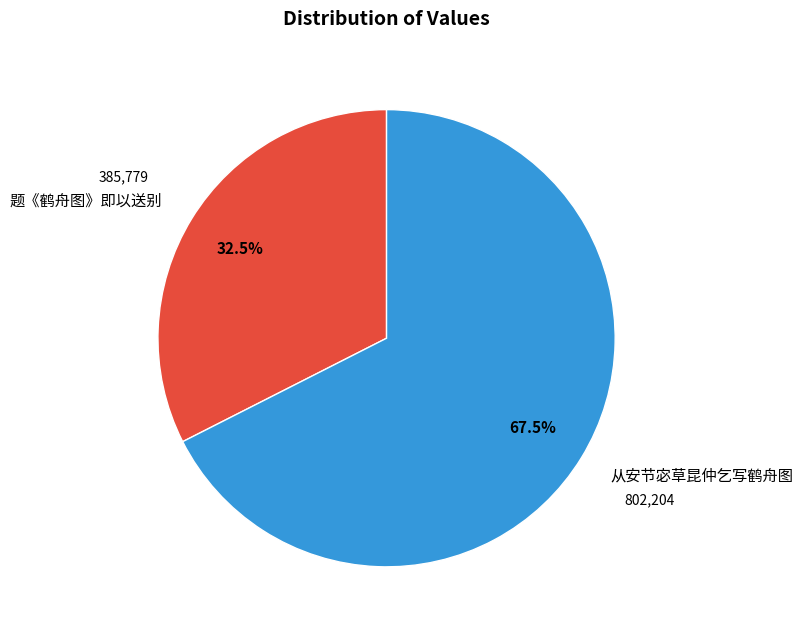

To the nearest percent, what is the average slice percentage?

50%